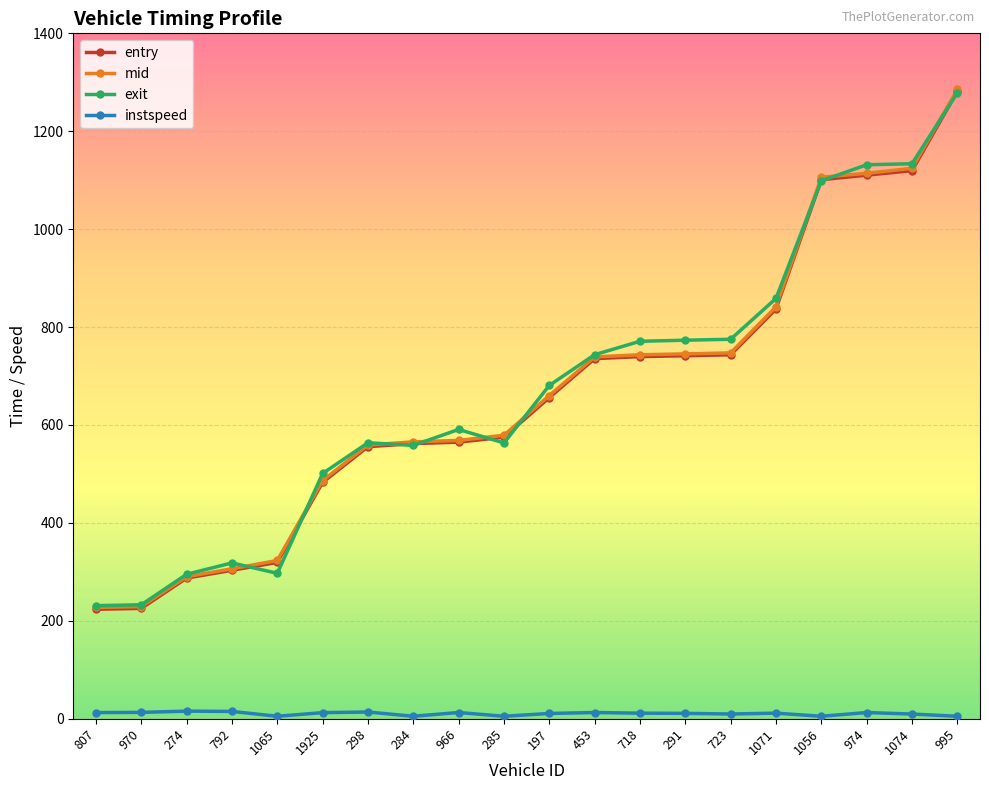

True or false: instspeed has more than 2 interior local peaks.

True